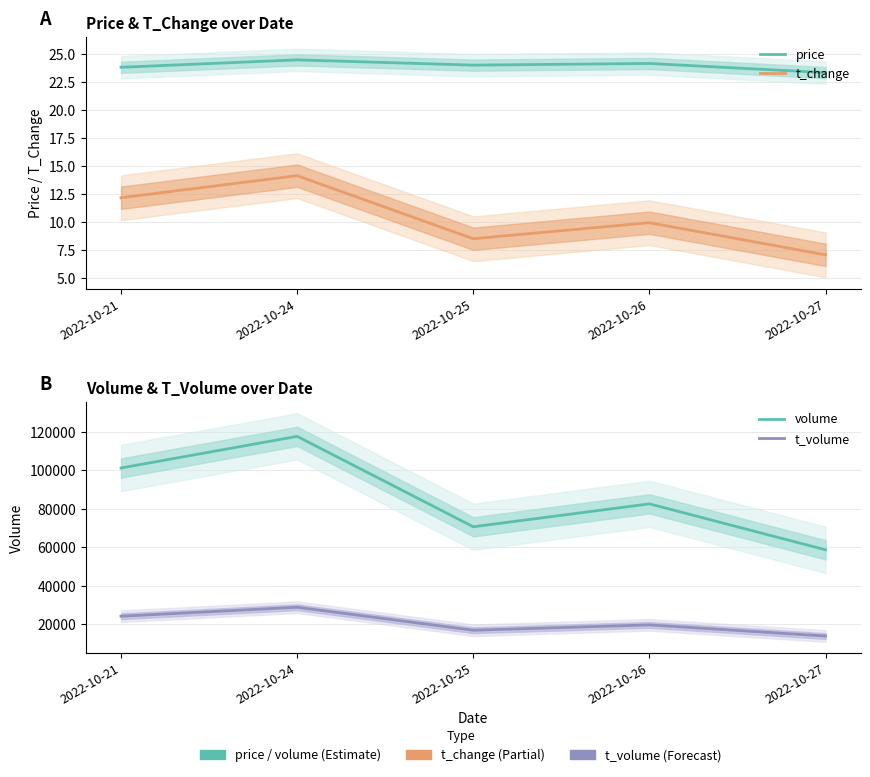

Which series has the largest total across all categories?

volume